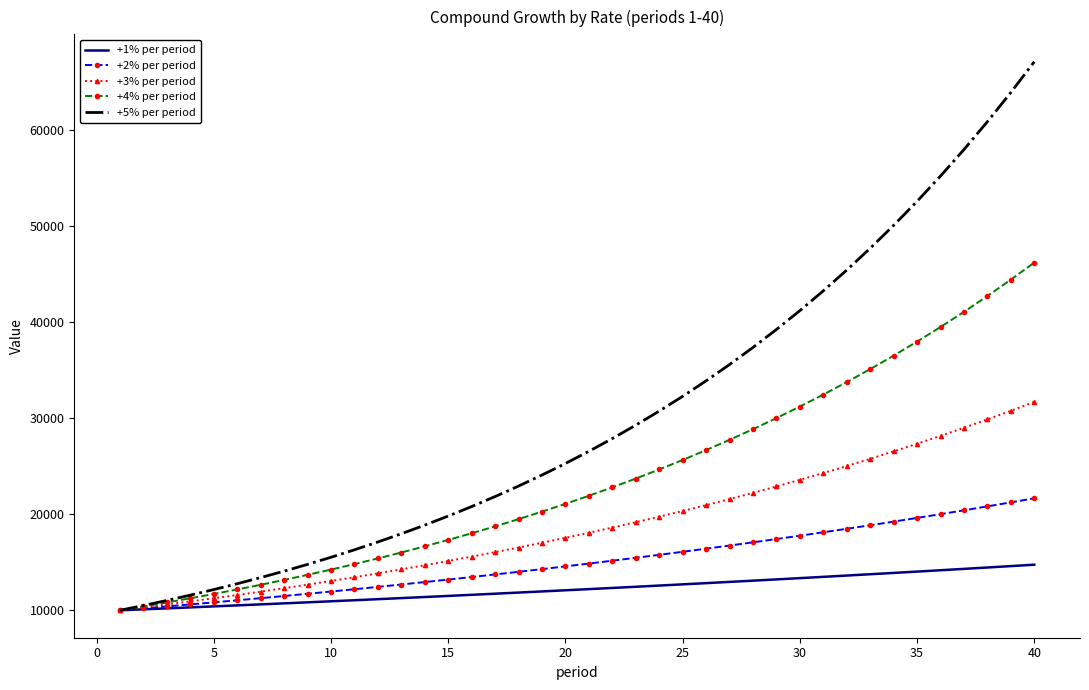

What is the lowest value of the +2% per period series?

10000.0